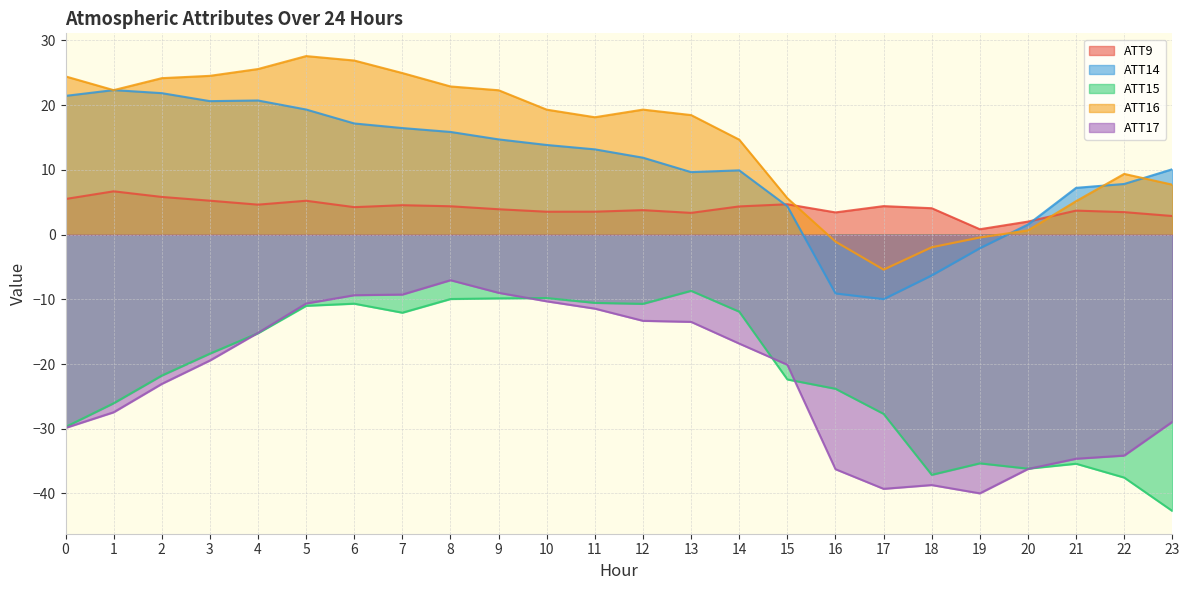

Rank the series by their maximum value, from lowest to highest.

ATT15, ATT17, ATT9, ATT14, ATT16